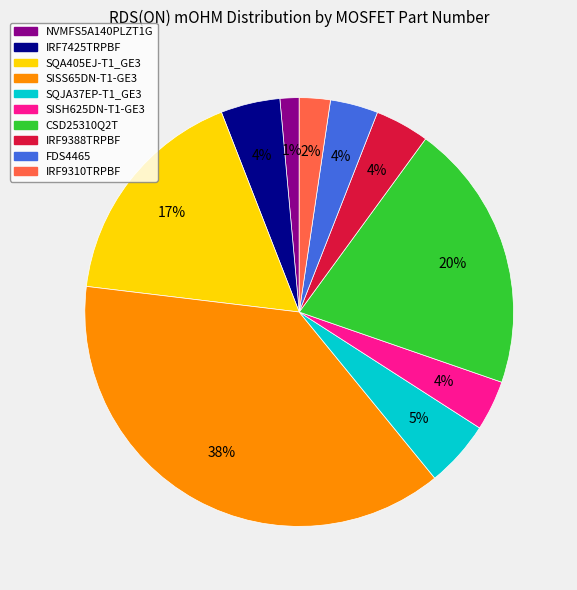

Does any single category account for the majority?

No